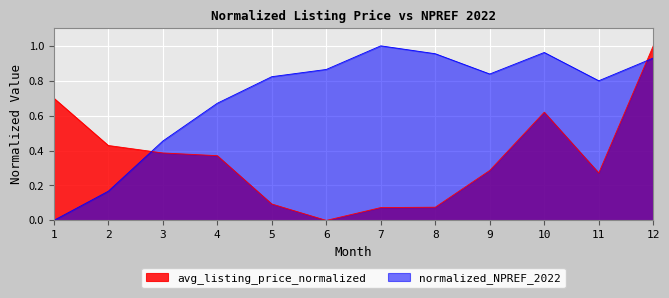

Is the value of normalized_NPREF_2022 at 9 greater than the value of avg_listing_price_normalized at 10?

Yes